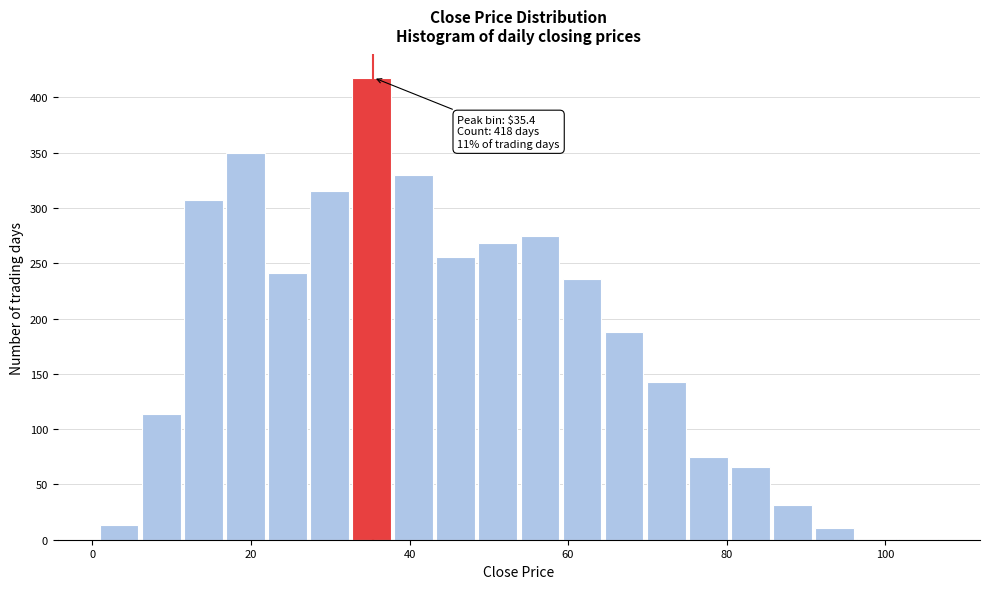

Read against the x-axis, roughly where is the centre of the tallest bar?

36